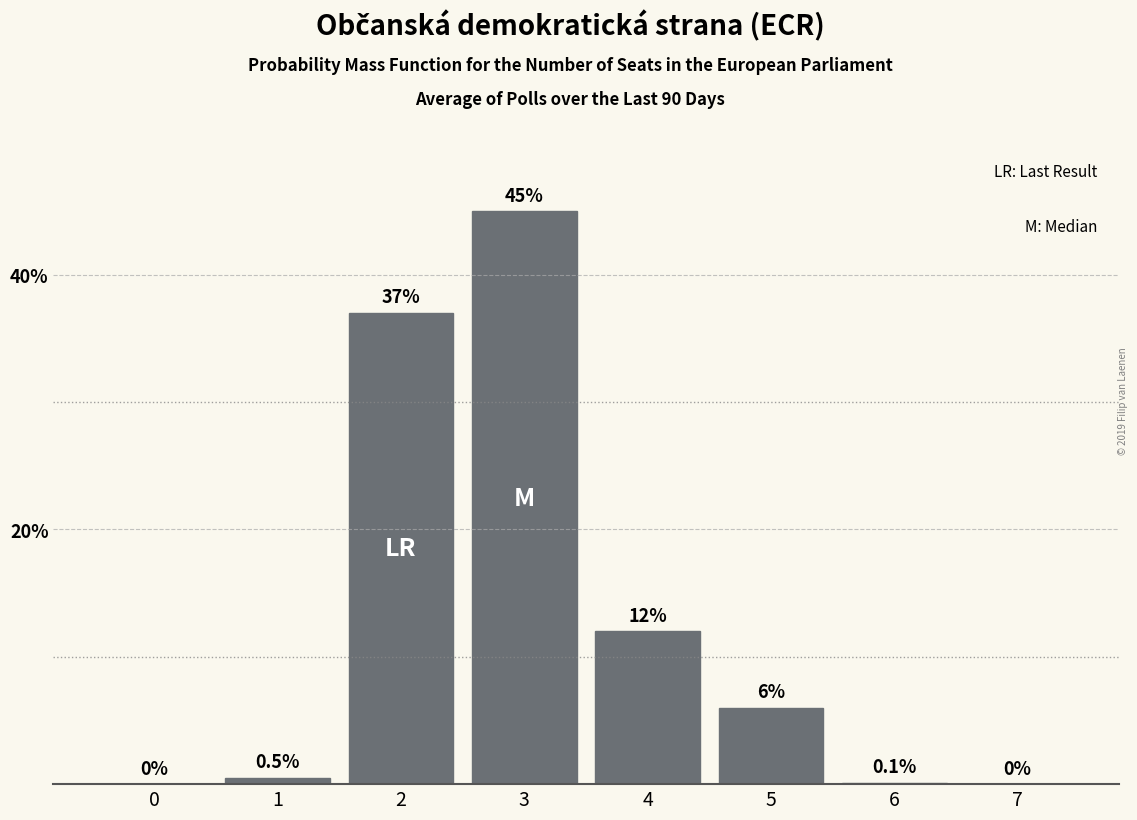

Reading left to right, what are all the values shown in this chart?

0=0.0	1=0.5	2=37.0	3=45.0	4=12.0	5=6.0	6=0.1	7=0.0